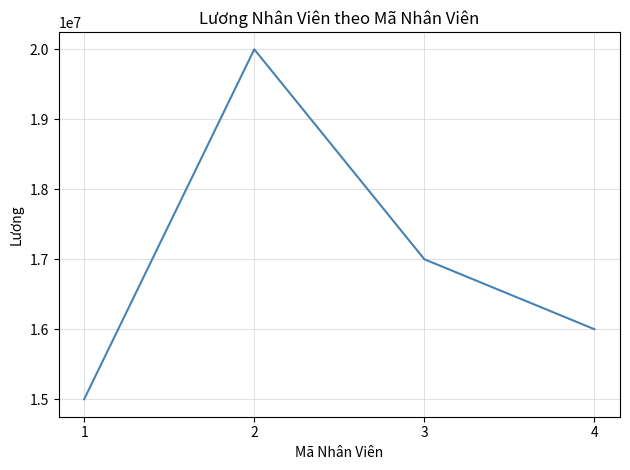

What is the difference between the values at 4 and 1?

1000000